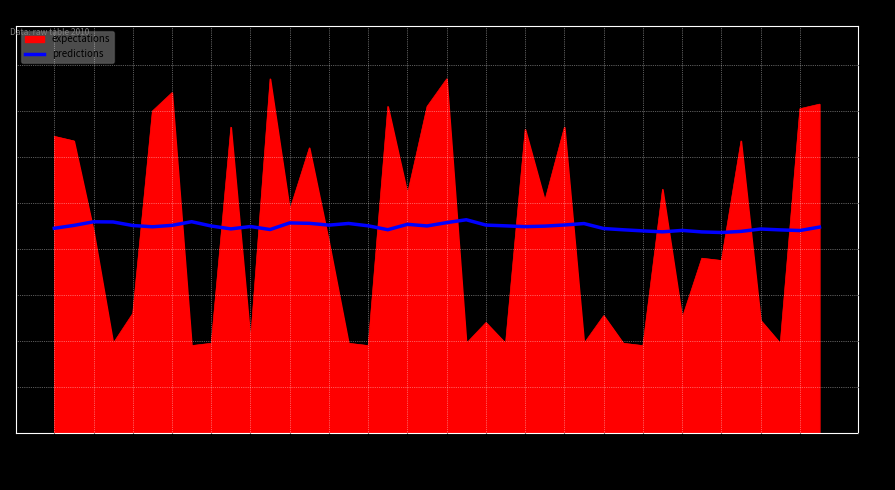

After their last crossing, which series has the higher values: expectations or predictions?

expectations